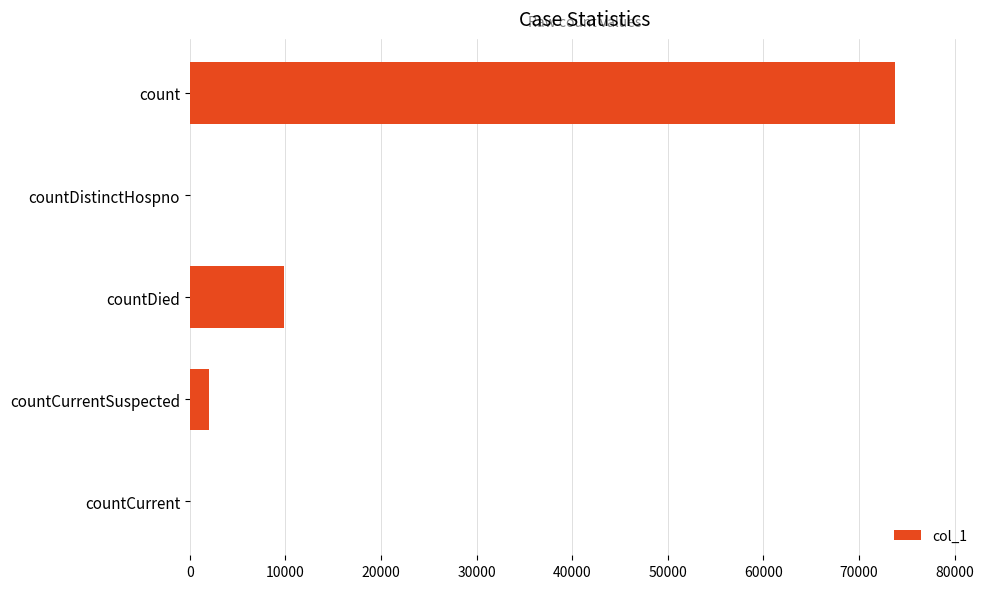

Is it true that the value at countDistinctHospno is 0?

True